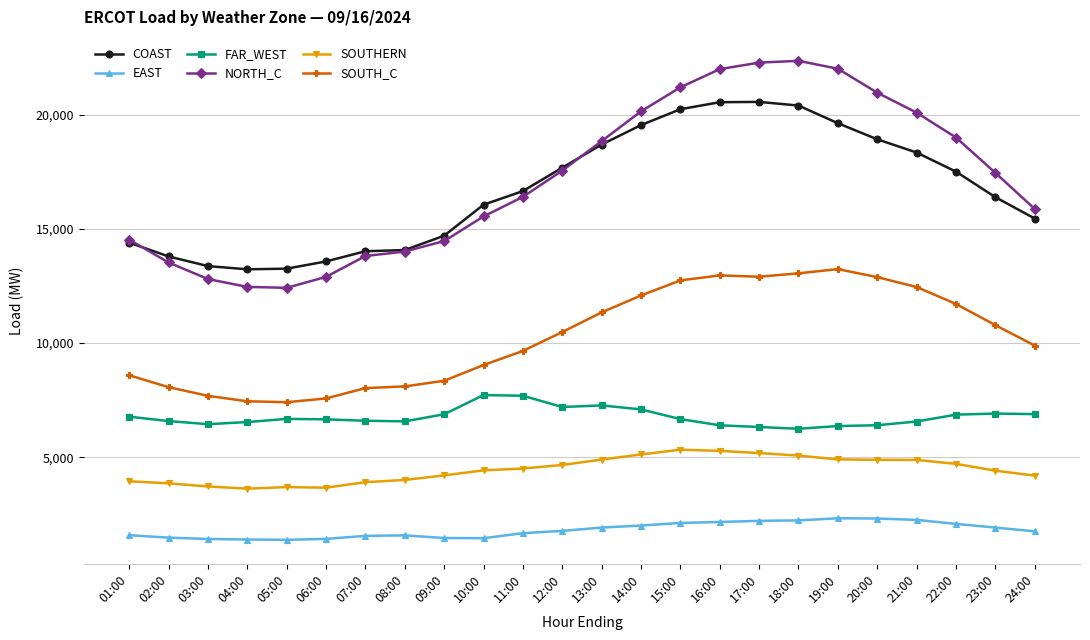

What is the minimum value for FAR_WEST?

6248.5